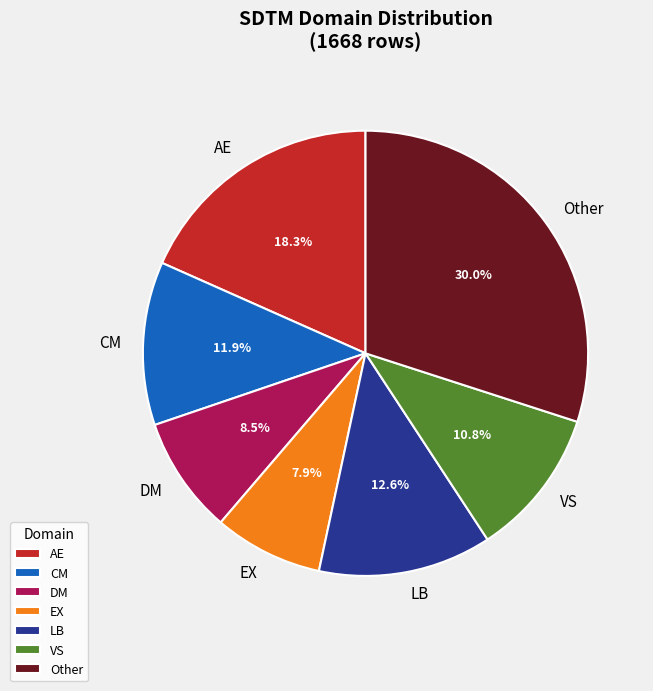

How many segments does this pie chart have?

7